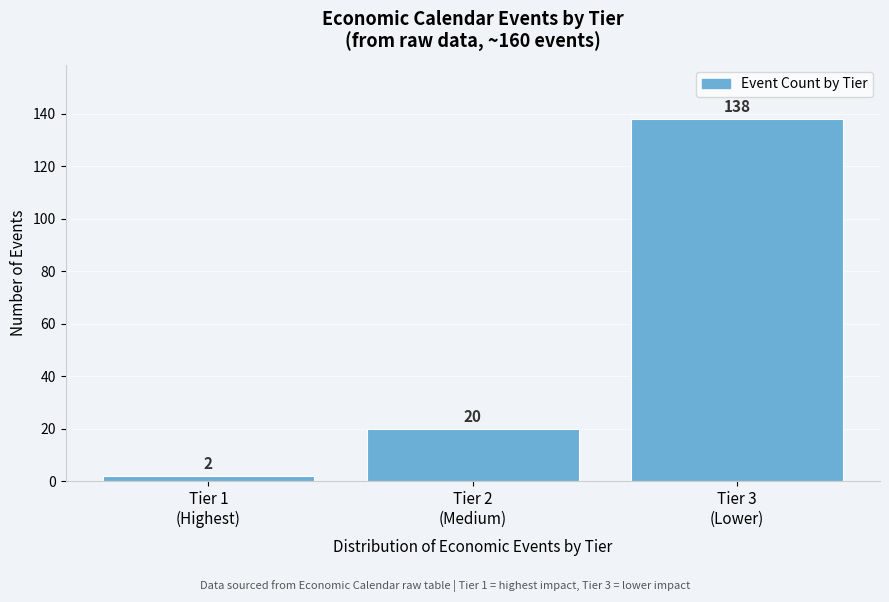

Reading left to right, transcribe all the data shown in this chart.

2	20	138